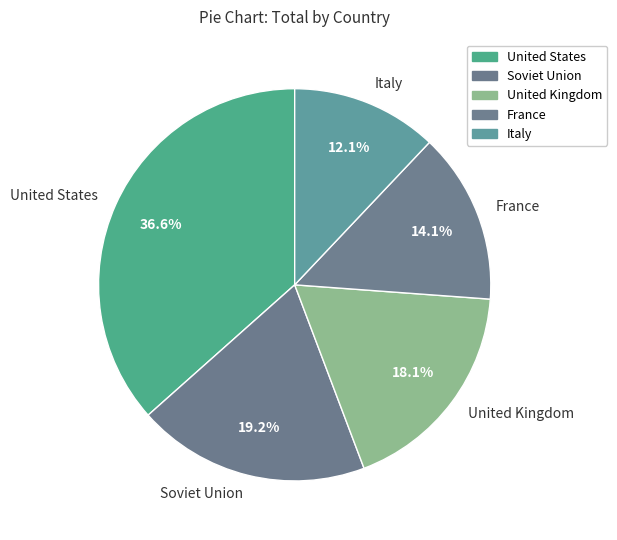

Does United Kingdom account for over 50% of the chart?

No